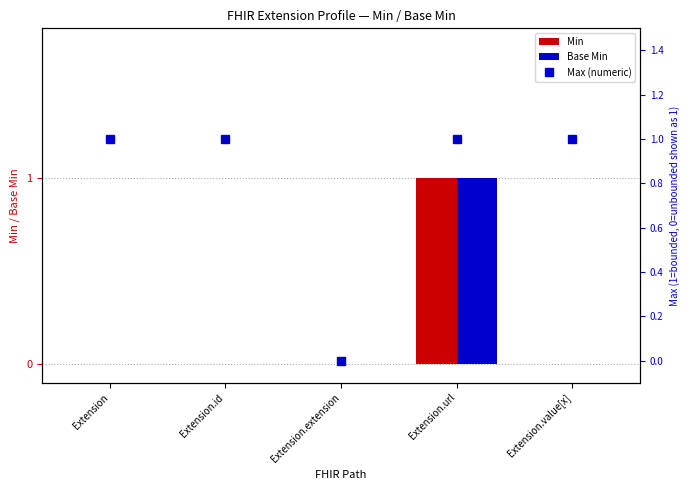

Reading left to right, what are all the values shown in this chart?

Min: 0	0	0	1	0
Base Min: 0	0	0	1	0
Max (numeric): 1	1	0	1	1